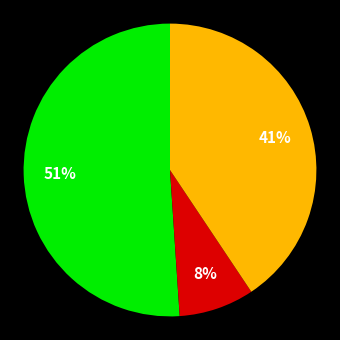

To the nearest percent, what is the average slice percentage?

33%